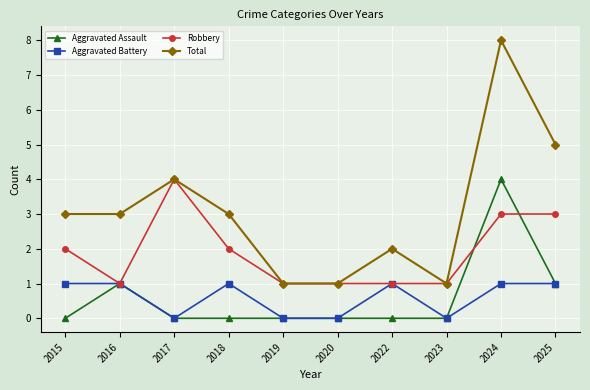

At which category does the chart reach its peak across all series?

2024